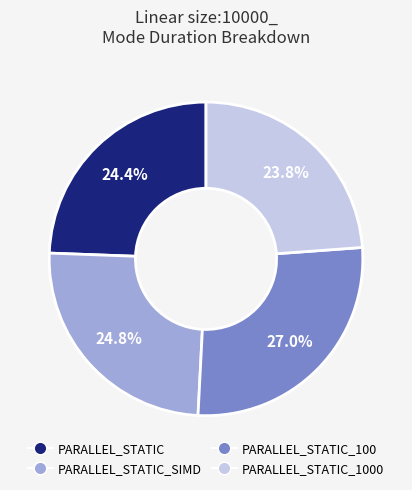

True or false: PARALLEL_STATIC_100 accounts for 22% of the total.

False